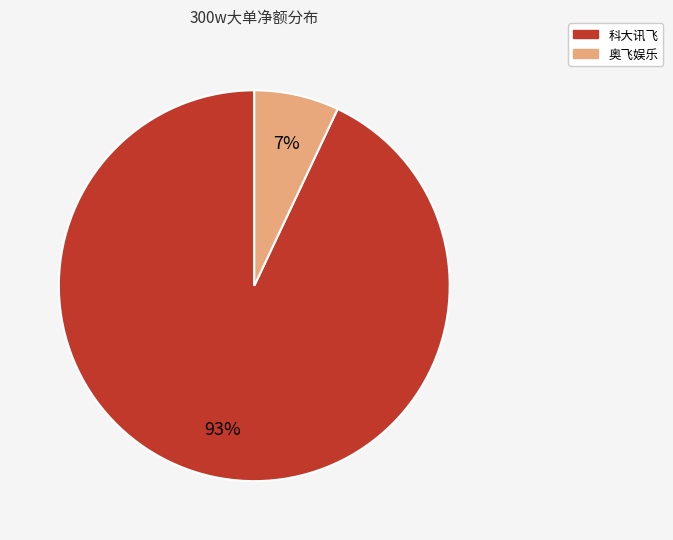

Do 奥飞娱乐 and 科大讯飞 together represent more than half of the pie?

Yes